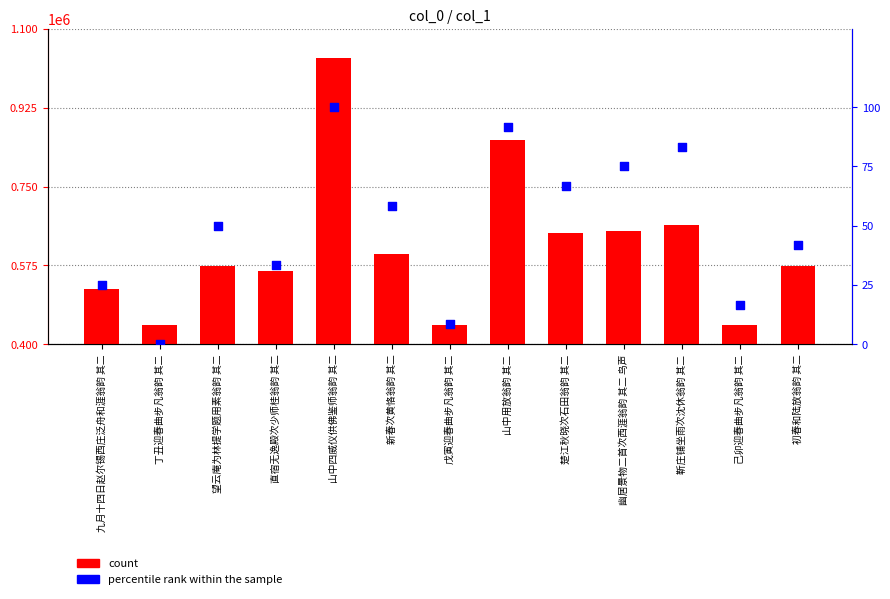

What are all the series names shown in the legend?

count, percentile rank within the sample